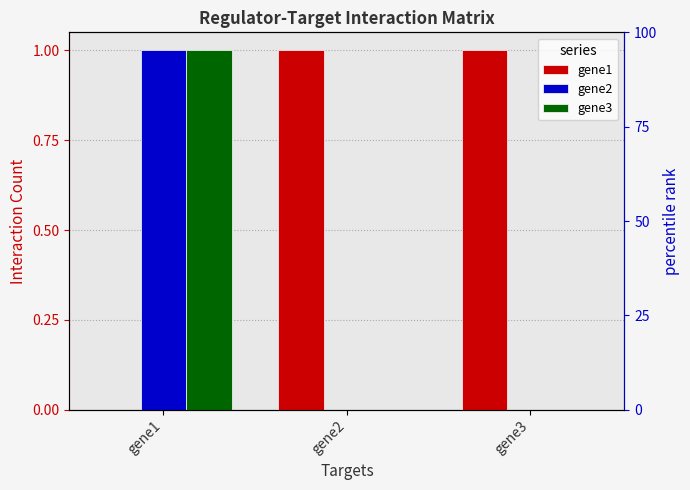

Are the bars grouped side by side (vs. stacked)?

Yes